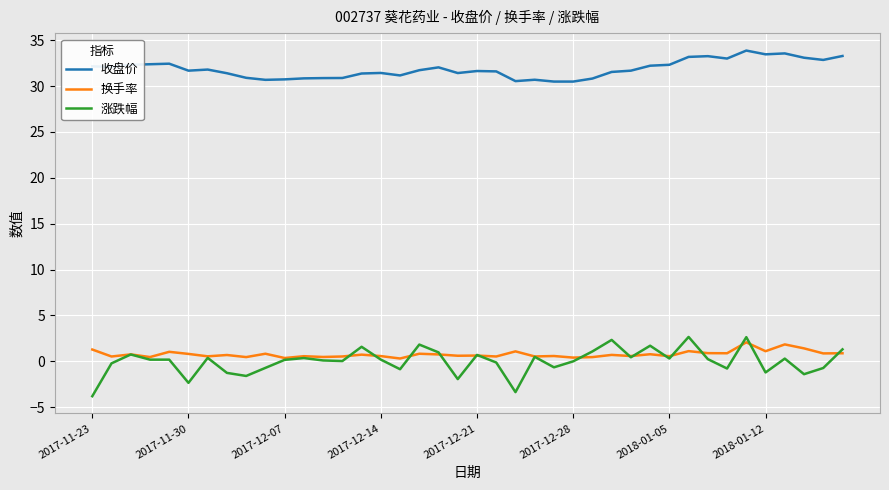

List the series in order of their peak value, lowest first.

换手率, 涨跌幅, 收盘价